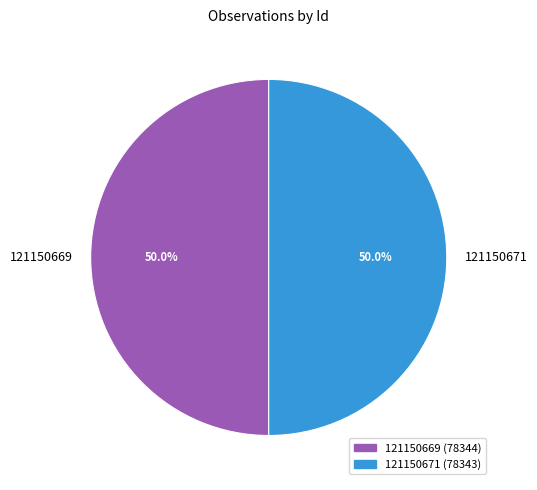

What is the ratio of the value at 121150669 to the value at 121150671?

1.0